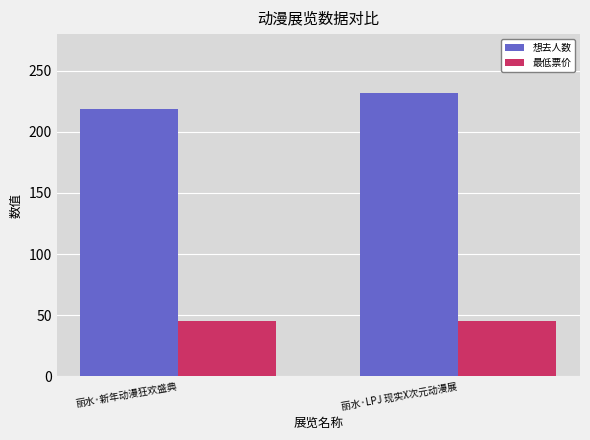

What is the total value across all series at 丽水·LPJ 现实X次元动漫展?

277